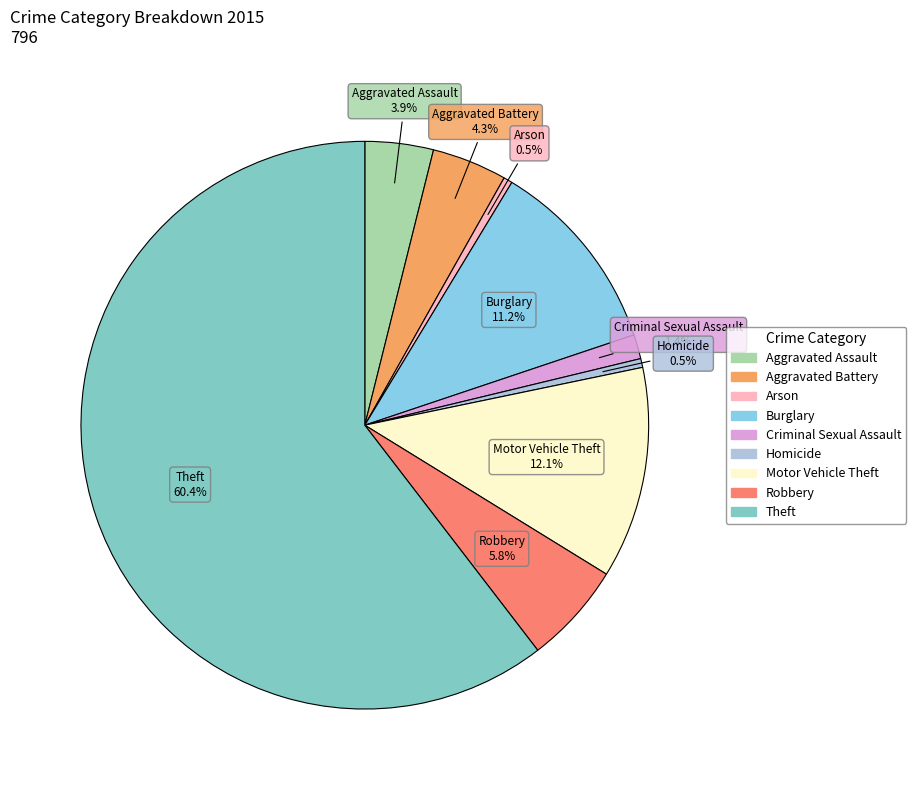

Combined, what portion of the pie is Burglary and Aggravated Battery?

15.5%